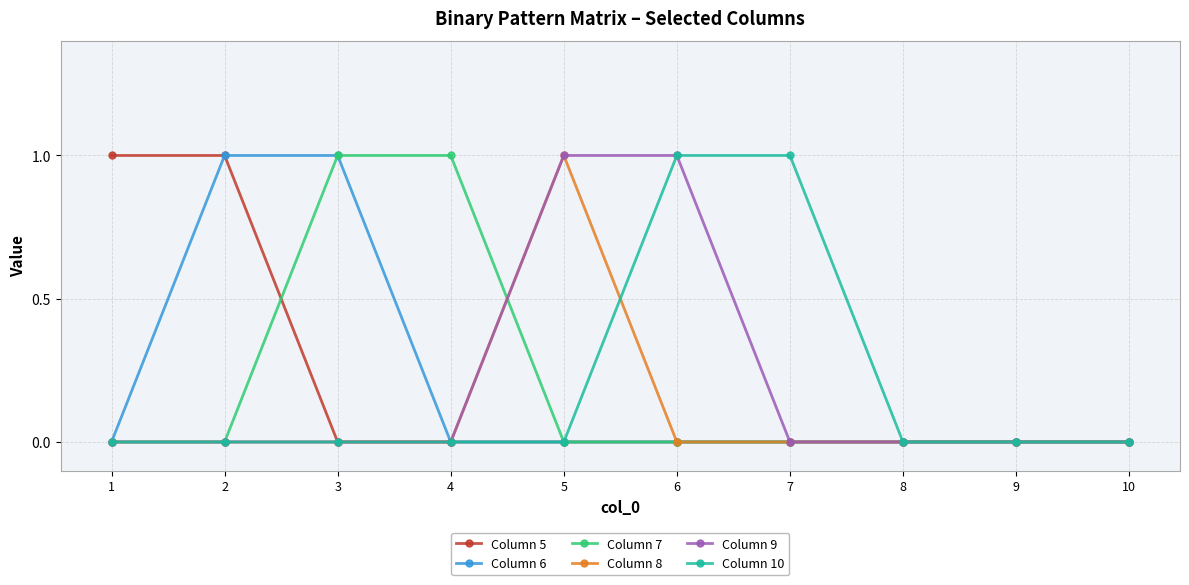

What is the difference between the Column 5 values at 1 and 9?

1